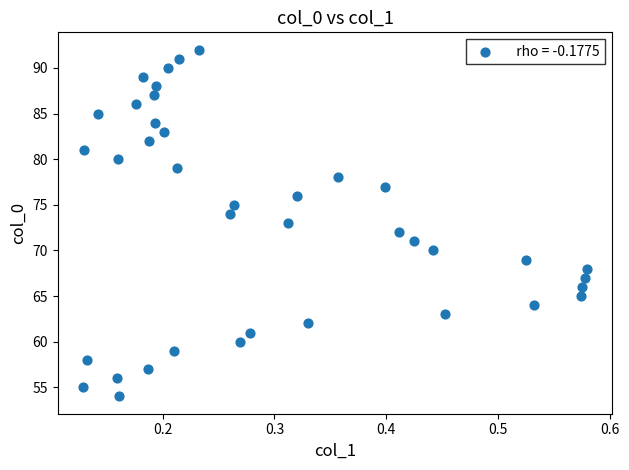

What is the range of Y values (max minus min)?

38